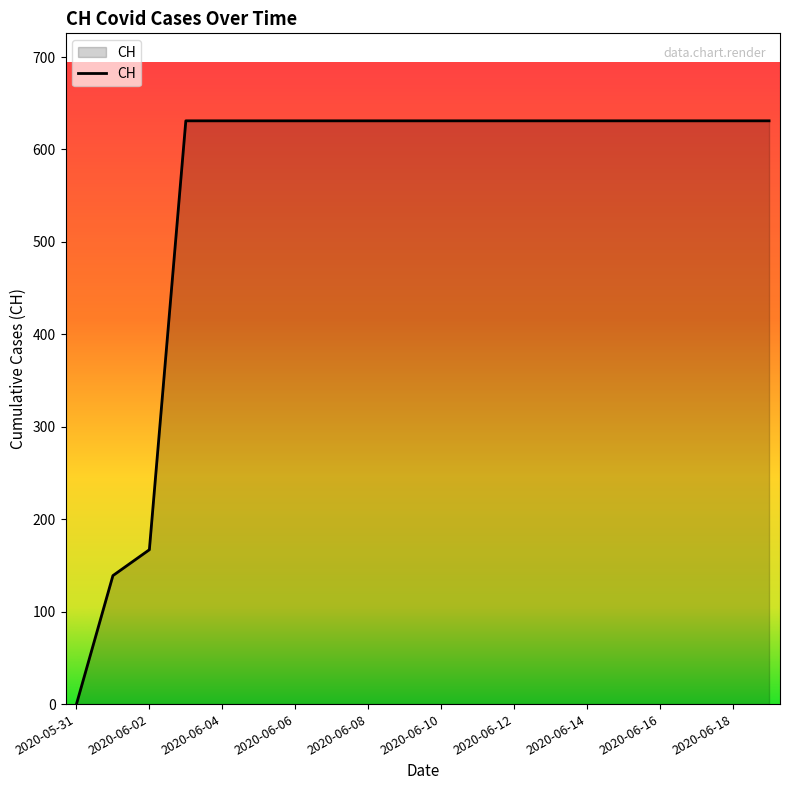

Count the number of categories in the chart.

20